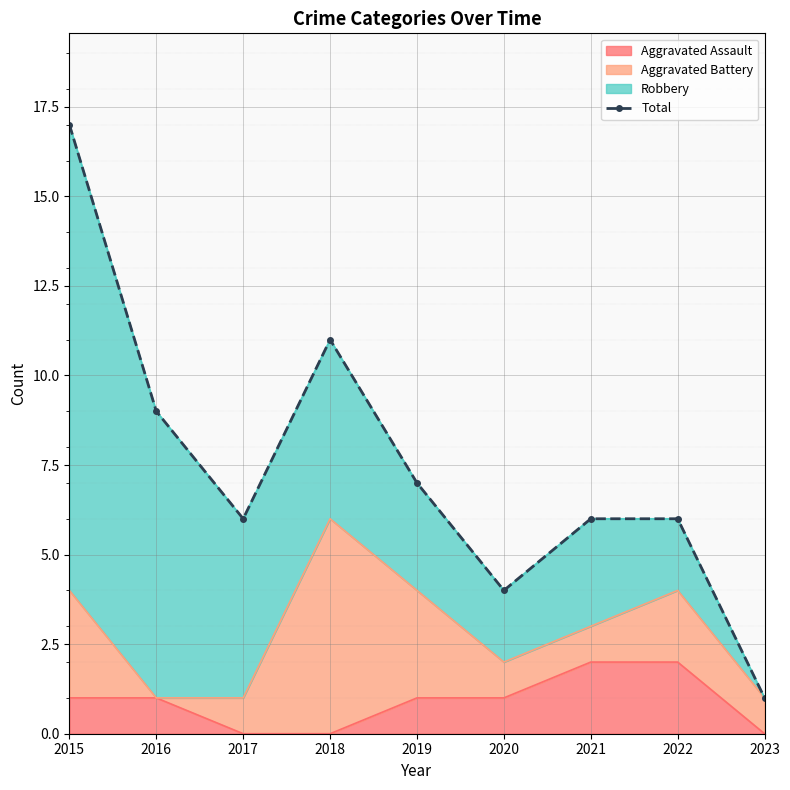

True or false: there are more than 2 points higher than both neighbors.

False